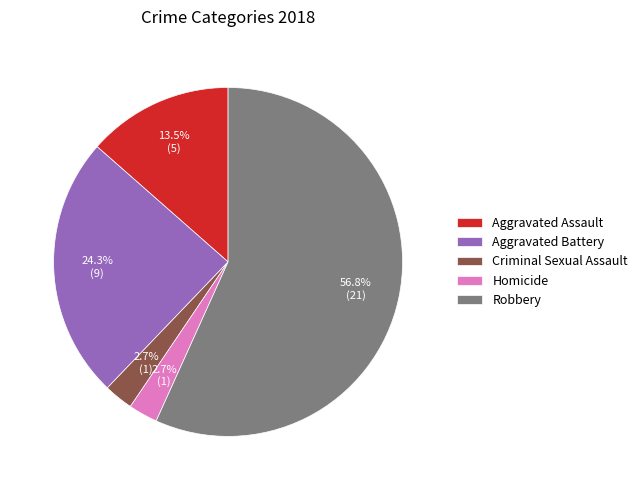

What is the total percentage of Aggravated Battery and Robbery?

81.1%